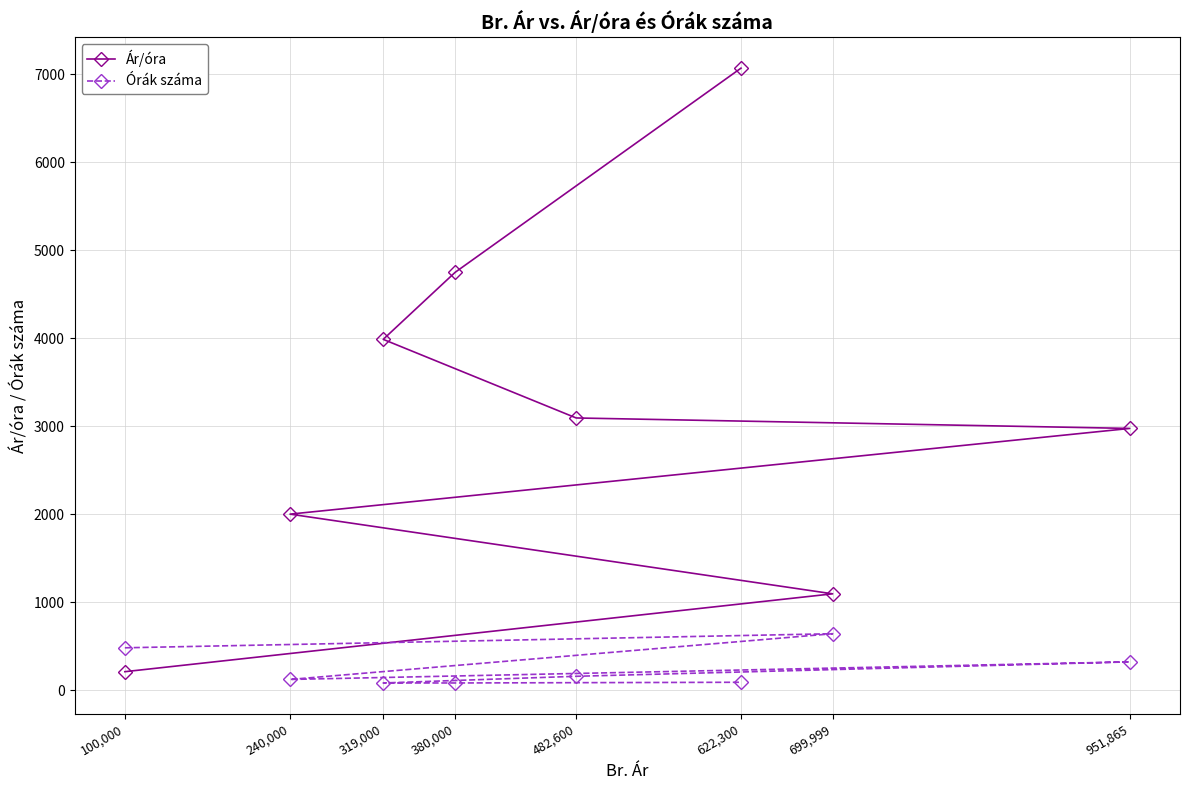

What is the sum of the Ár/óra values at 240,000 and 100,000?

2208.3